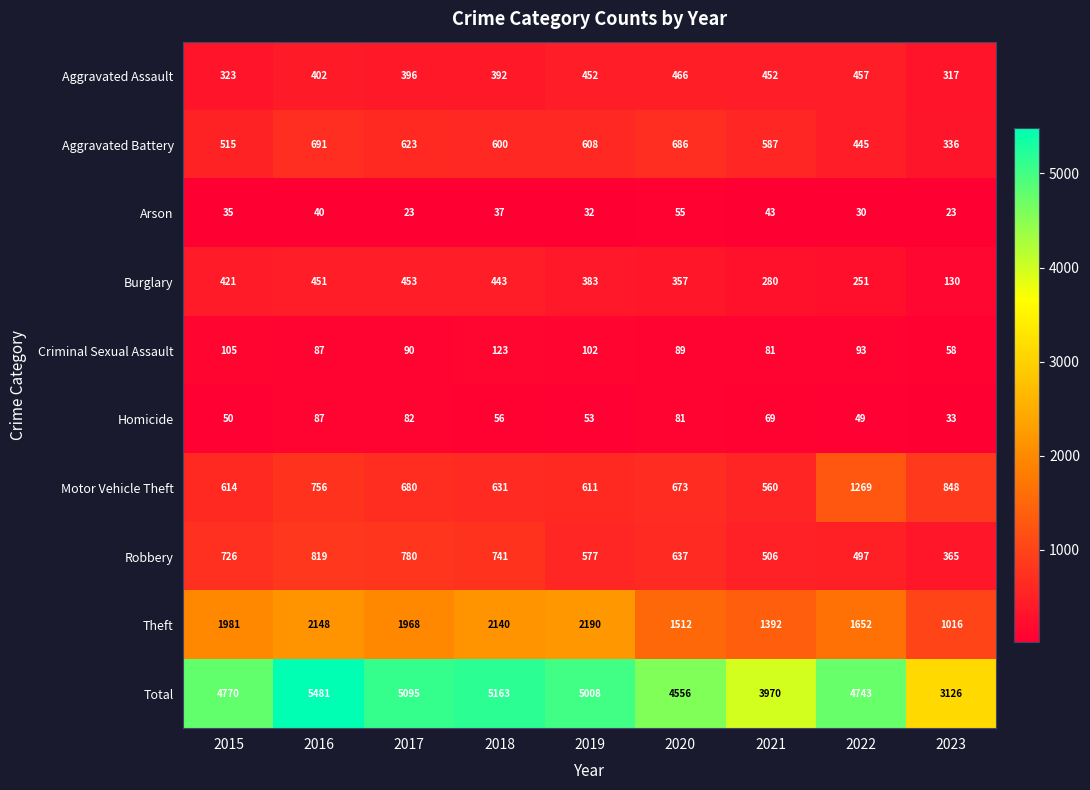

What is the highest value of the Theft series?

2190